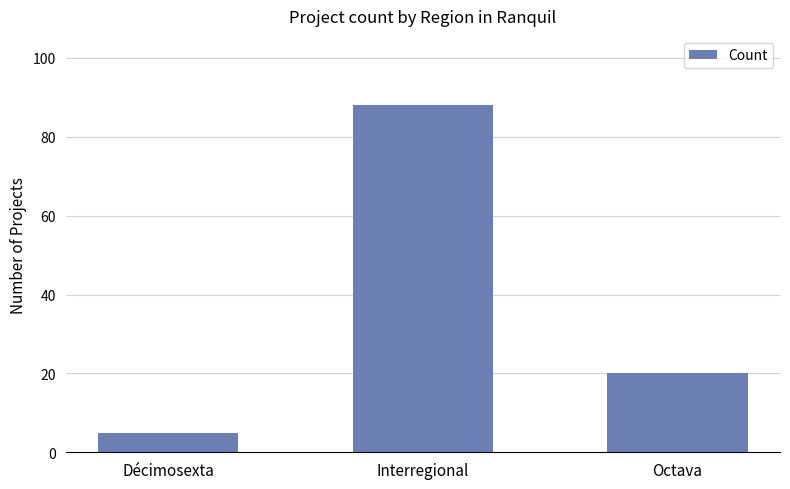

Reading left to right, extract all data points from this chart.

Décimosexta=5	Interregional=88	Octava=20